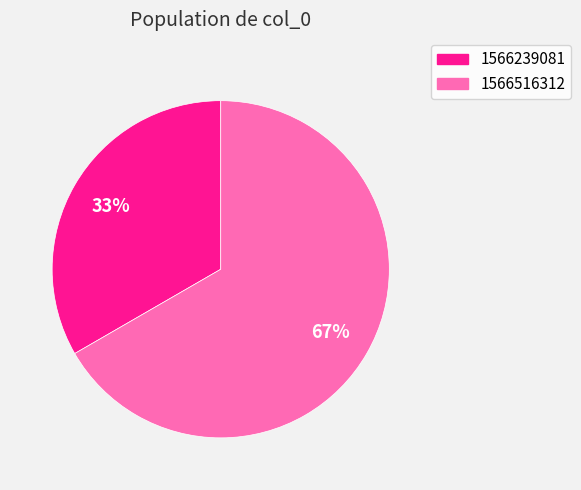

Count the number of slices in the pie.

2